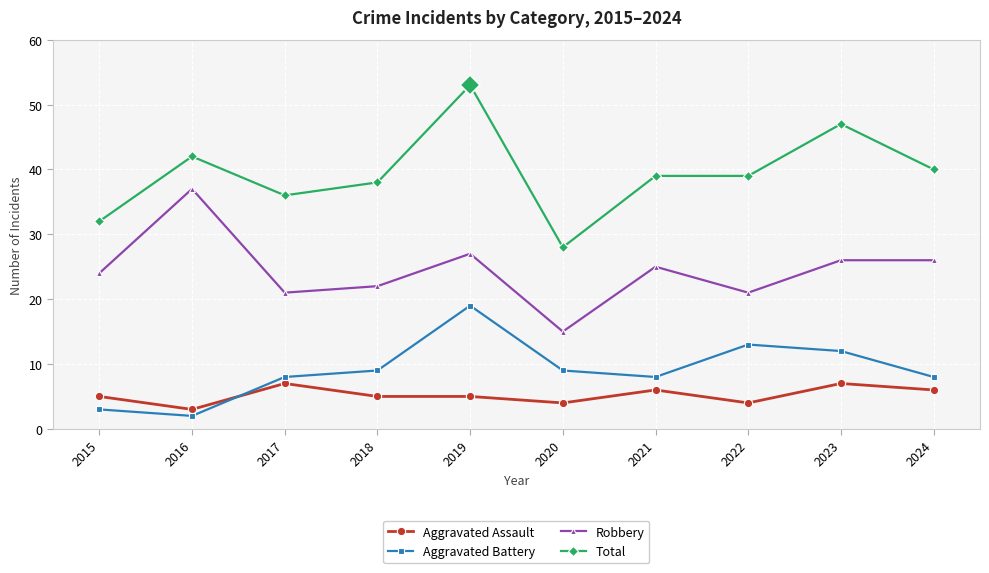

Between 2016 and 2018, which series saw the biggest shift?

Robbery